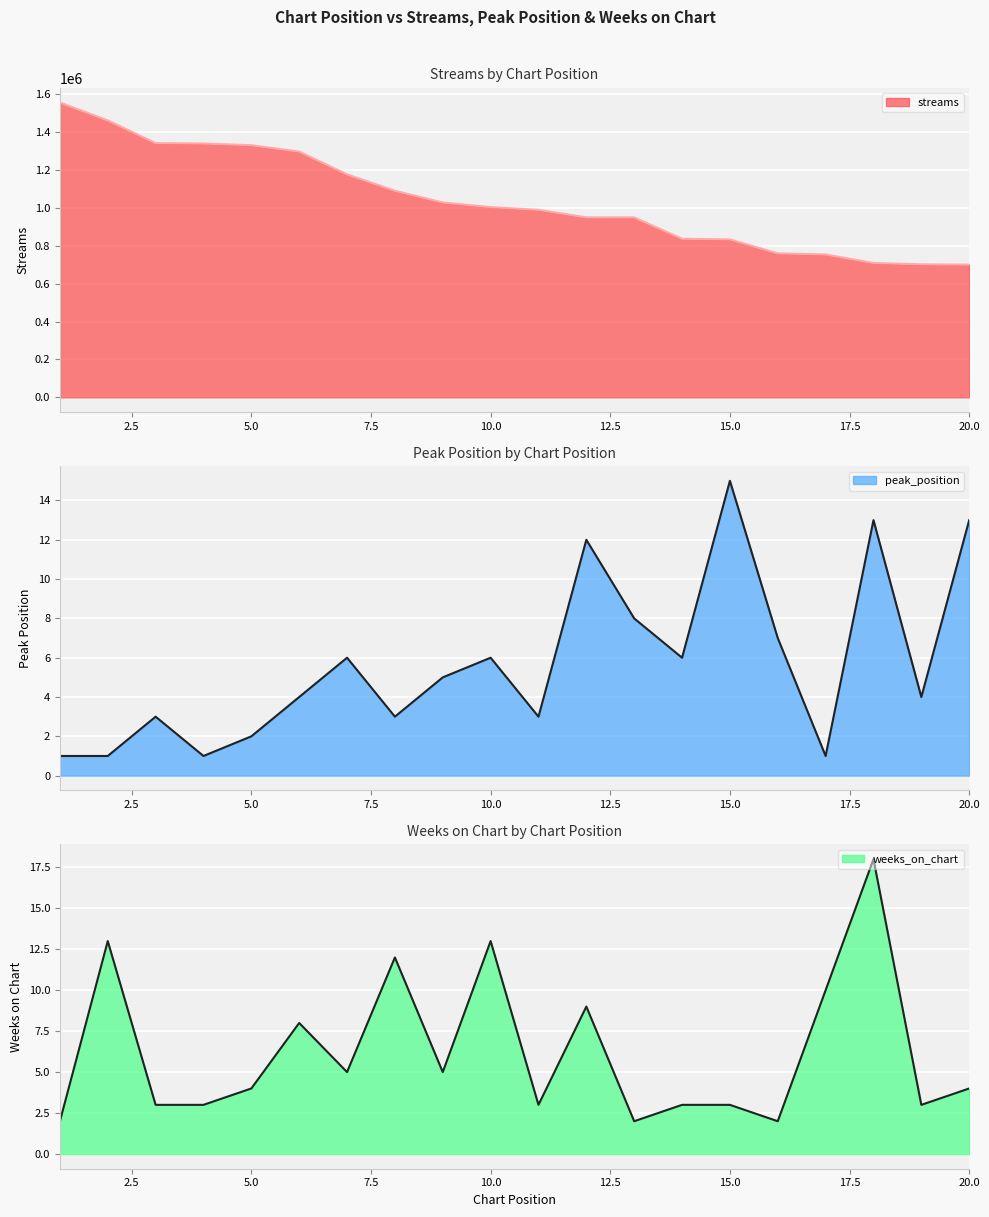

Reading left to right, what are all the values shown in this chart?

streams: 1=1556788	2=1462140	3=1342436	4=1340133	5=1331266	6=1297524	7=1177242	8=1090811	9=1028673	10=1004303	11=990160	12=950046	13=949953	14=837275	15=833732	16=760165	17=754140	18=709352	19=702263	20=700564
peak_position: 1=1	2=1	3=3	4=1	5=2	6=4	7=6	8=3	9=5	10=6	11=3	12=12	13=8	14=6	15=15	16=7	17=1	18=13	19=4	20=13
weeks_on_chart: 1=2	2=13	3=3	4=3	5=4	6=8	7=5	8=12	9=5	10=13	11=3	12=9	13=2	14=3	15=3	16=2	17=10	18=18	19=3	20=4